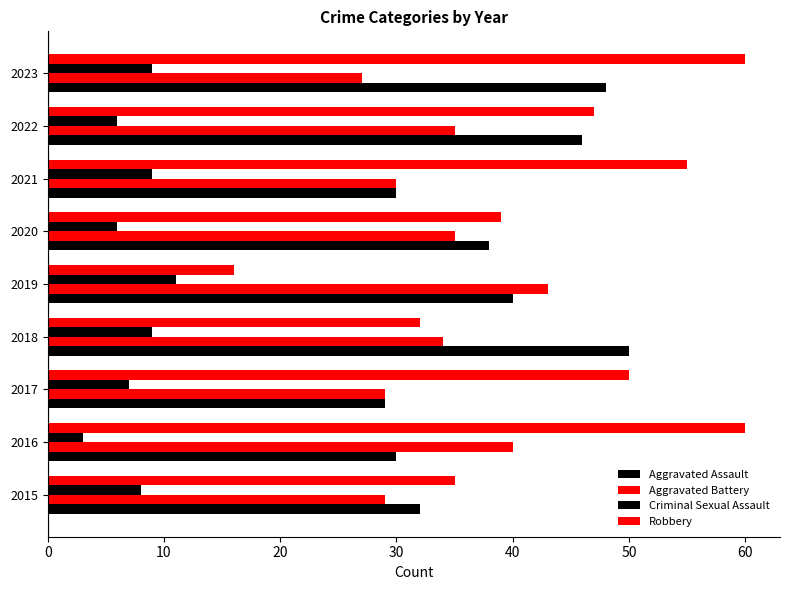

Which series has the largest range (max minus min)?

Robbery